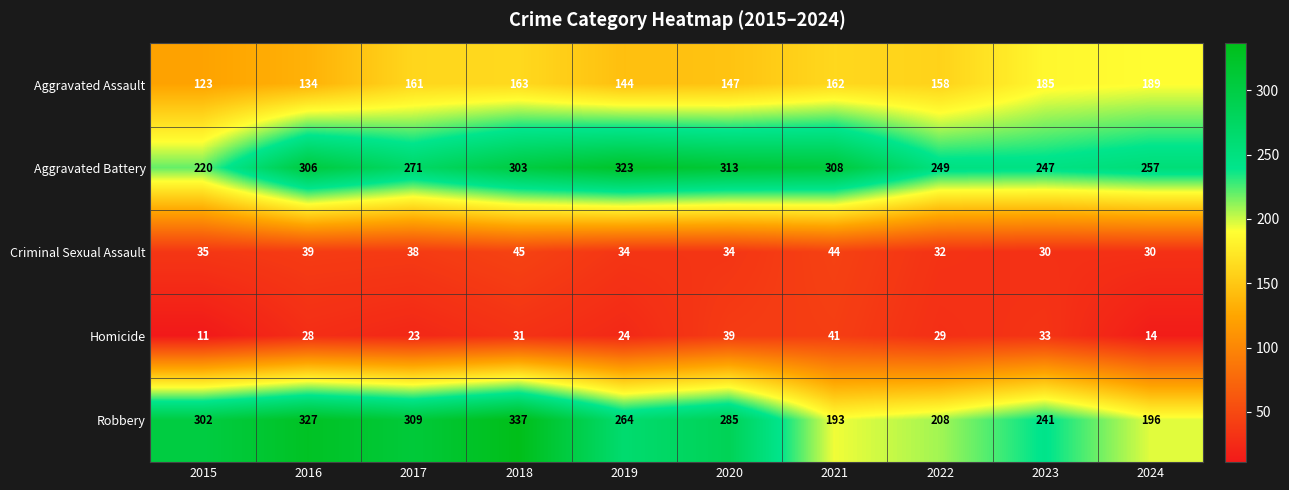

The value of Robbery at 2016 is 327. True or false?

True